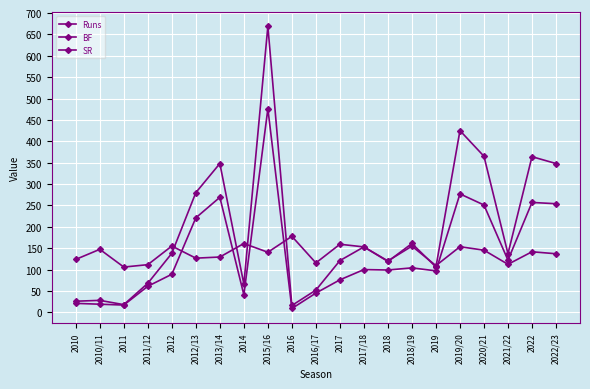

How many data points in SR are above 140?

11